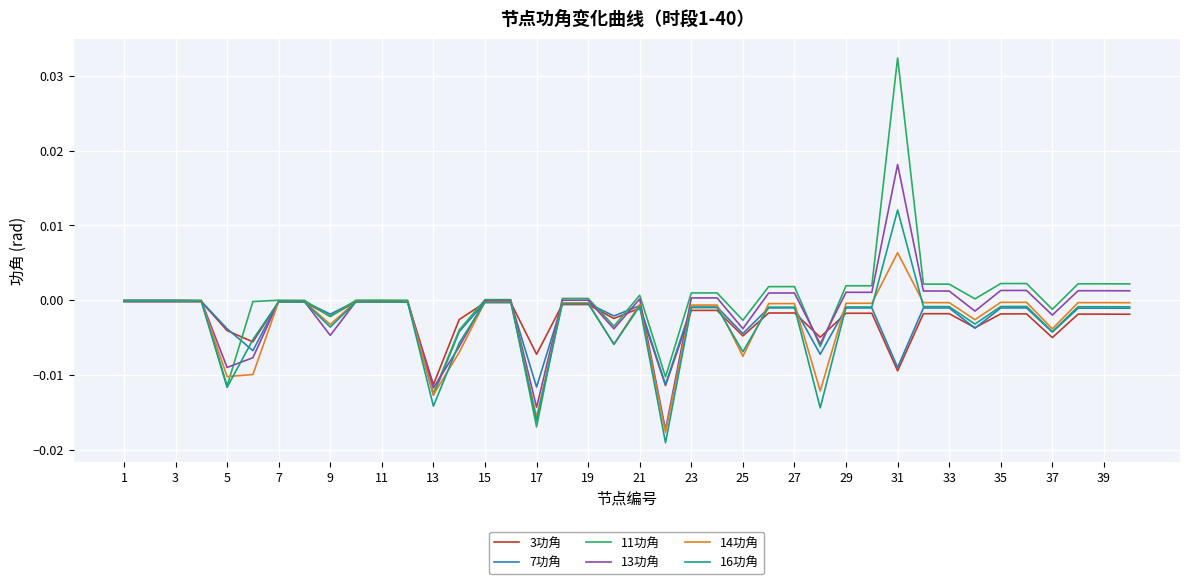

After their last crossing, which series has the higher values: 3功角 or 14功角?

14功角